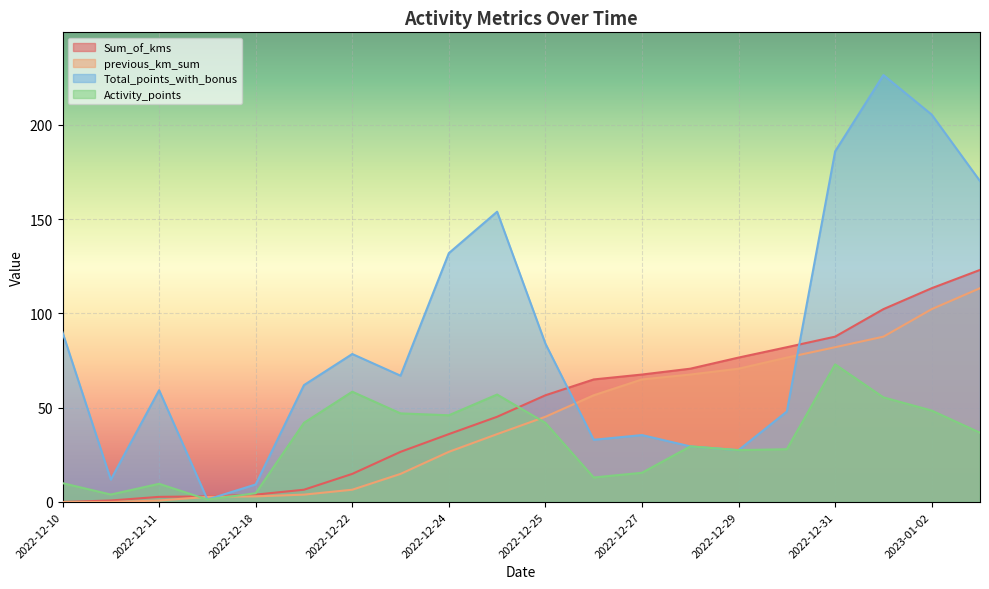

How many data points in Activity_points are less than 36?

10